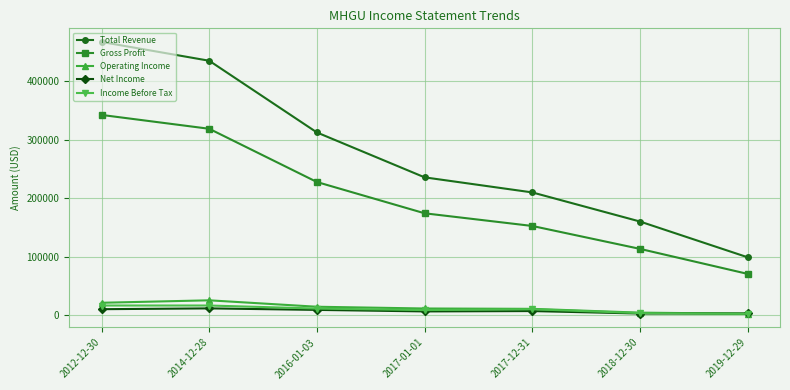

Which series changed the most between 2014-12-28 and 2018-12-30?

Total Revenue